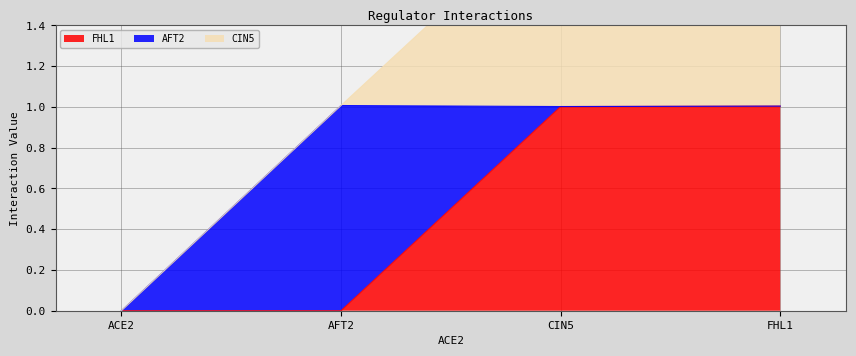

What is the sum of all CIN5 values?

2.0